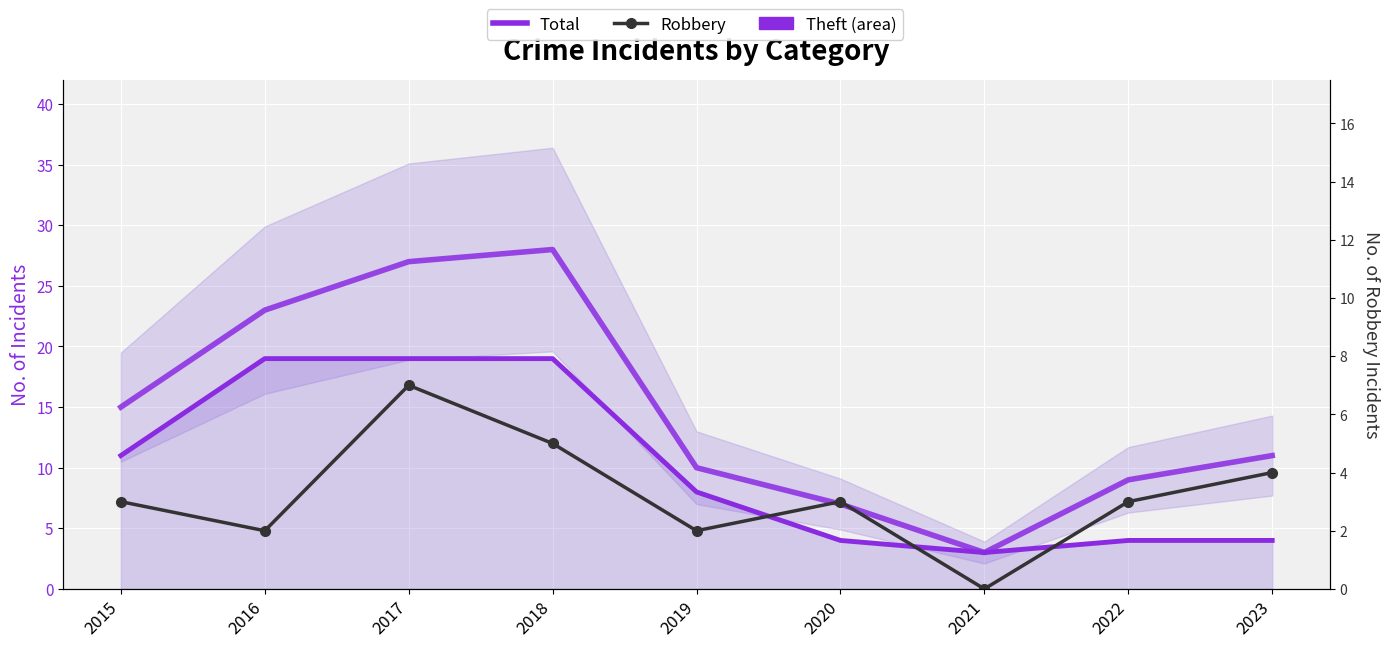

True or false: Theft and Robbery intersect in this chart.

False